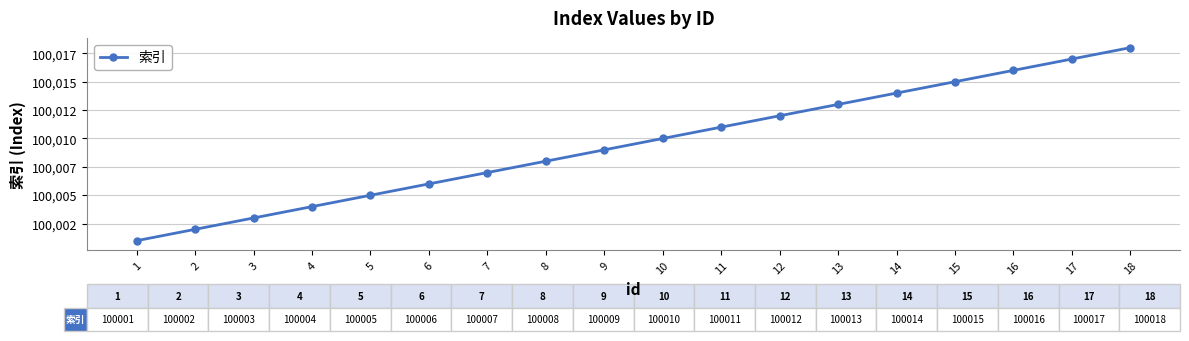

Does the chart have visible grid lines?

Yes